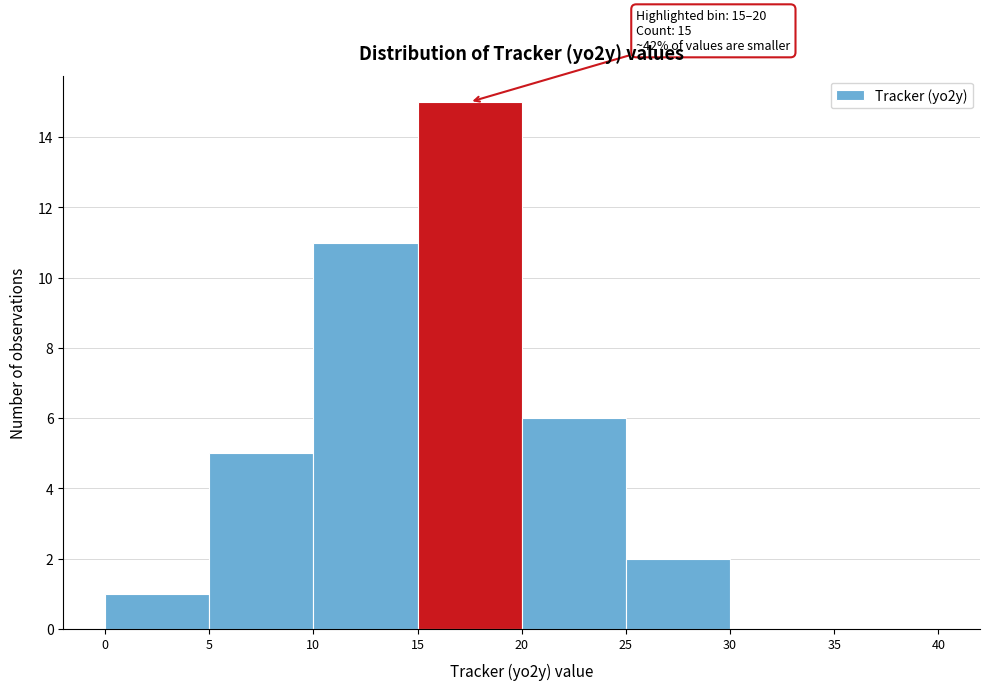

Which range on the x-axis has the tallest bar?

15 to 20